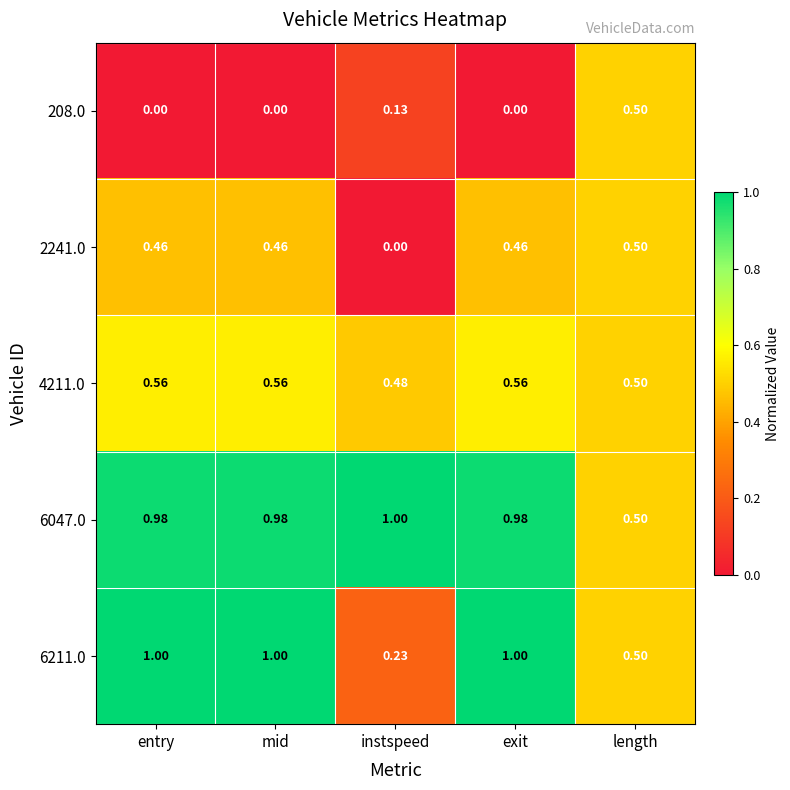

At which label does 6047.0 reach its minimum?

length